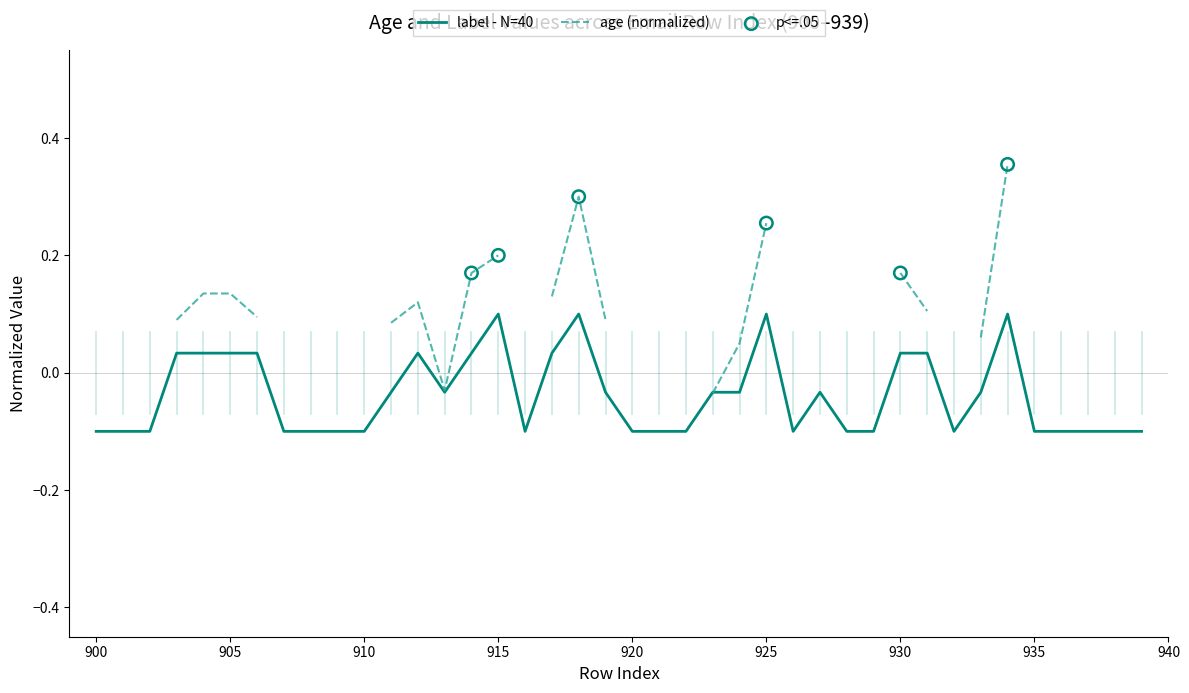

Is it true that label - N=40 equals -0.1 at 920?

True